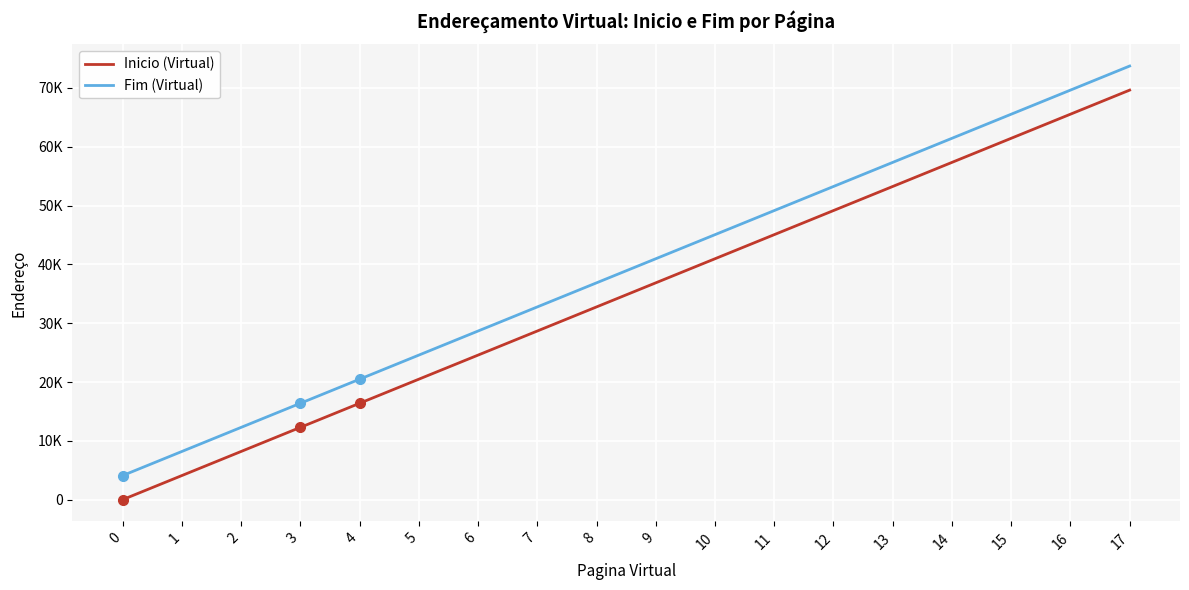

Reading left to right, extract all data points from this chart.

Inicio (Virtual): 0	4096	8192	12288	16384	20480	24576	28672	32768	36864	40960	45056	49152	53248	57344	61440	65536	69632
Fim (Virtual): 4095	8191	12287	16383	20479	24575	28671	32767	36863	40959	45055	49151	53247	57343	61439	65535	69631	73727